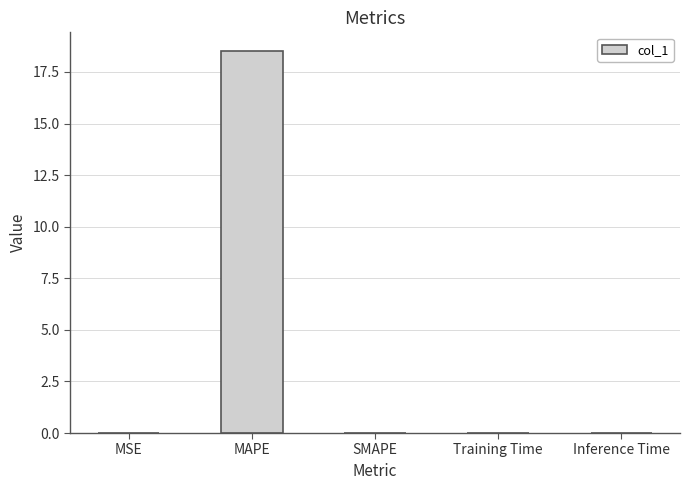

What is the sum of all values?

18.5